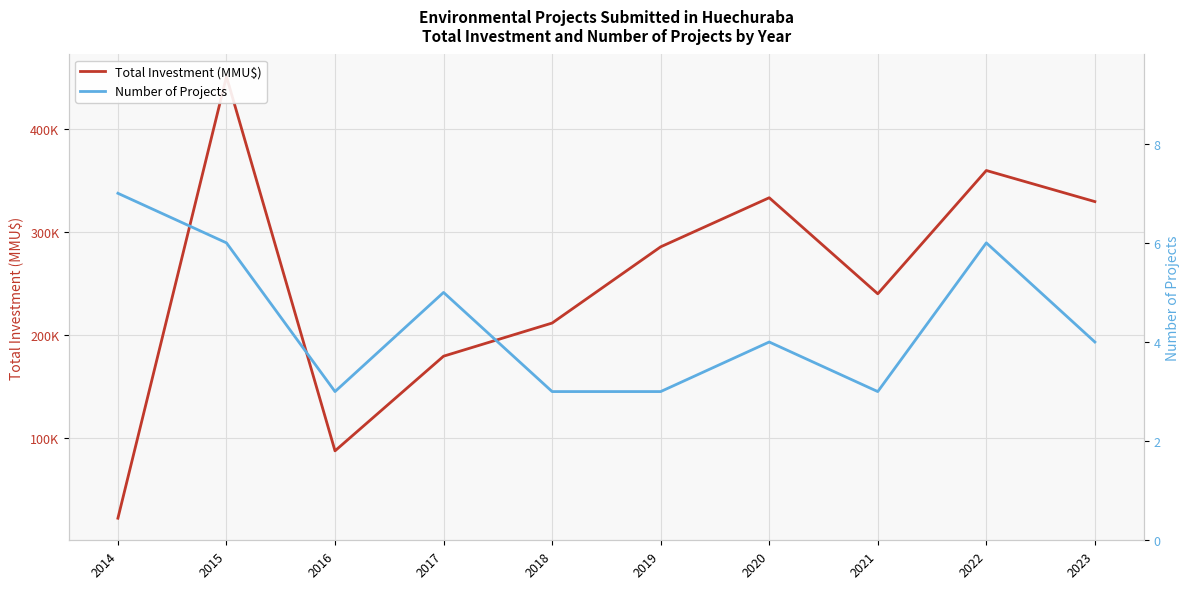

Rank the categories by Total Investment (MMU$) value from lowest to highest.

2014, 2016, 2017, 2018, 2021, 2019, 2023, 2020, 2022, 2015